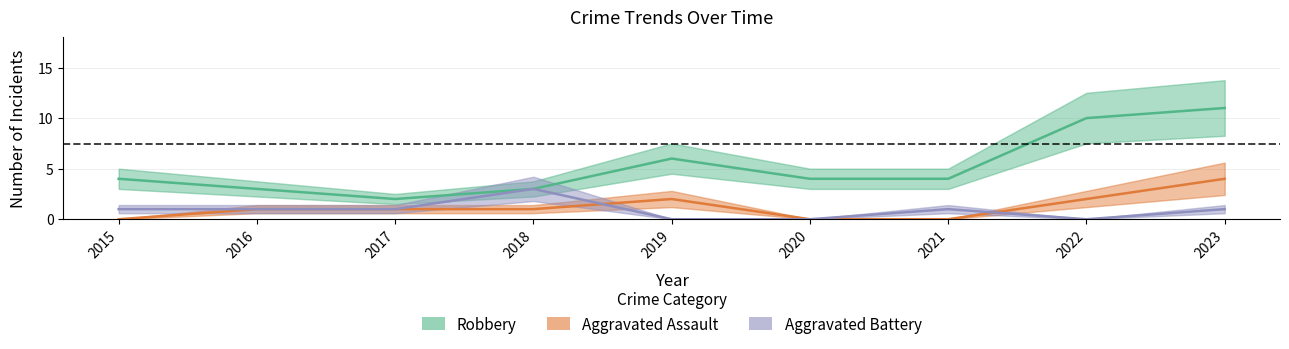

Which series has the largest total across all categories?

Robbery